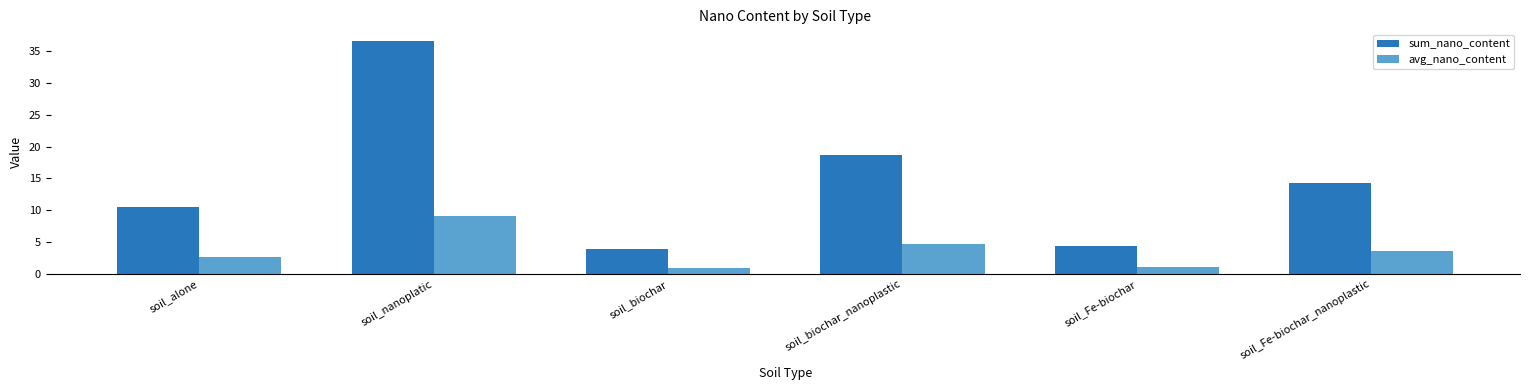

What is the sum of all sum_nano_content values?

88.4